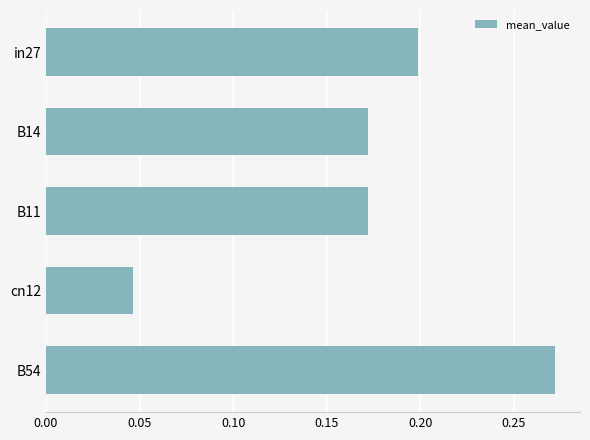

Between cn12 and in27, which is larger?

in27